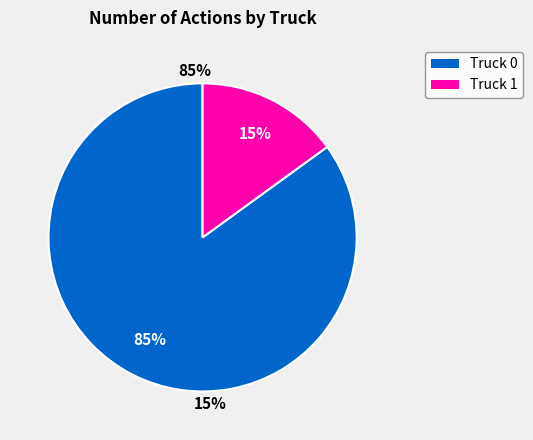

Rank the categories by value from highest to lowest.

Truck 0, Truck 1